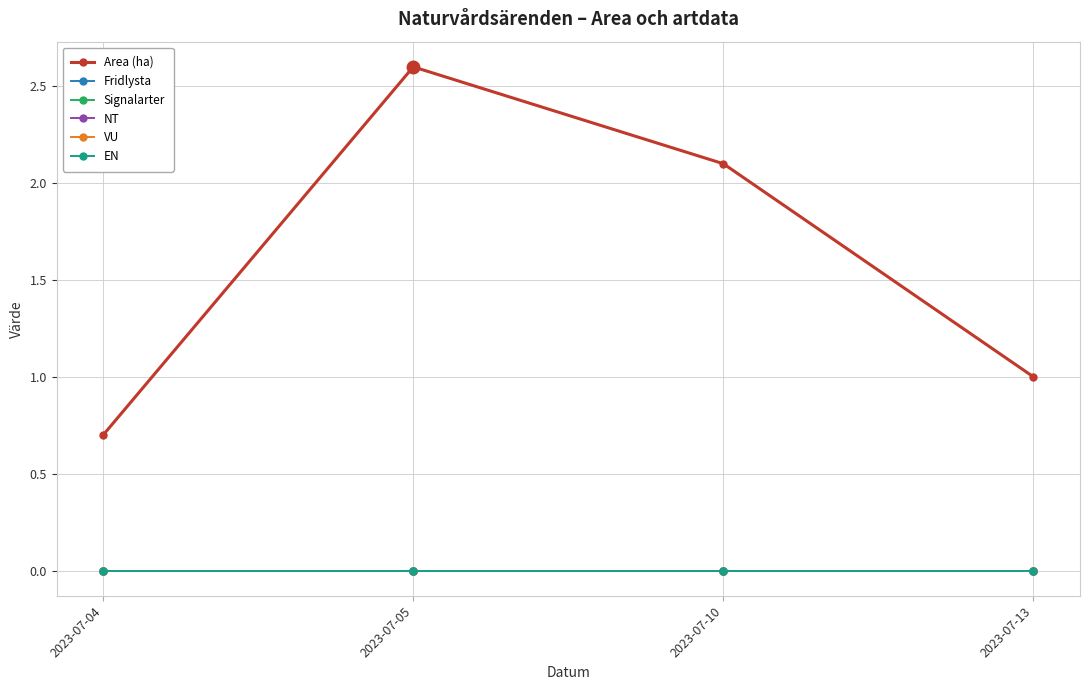

Does the chart have visible grid lines?

Yes